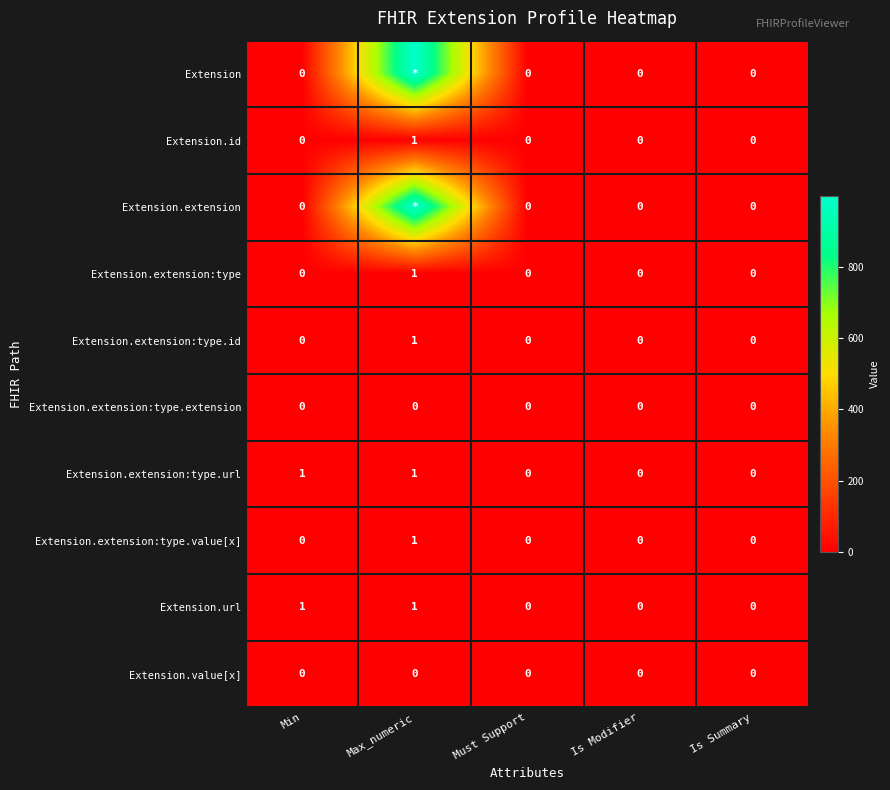

Is it true that Extension.extension:type equals 2 at Max_numeric?

False